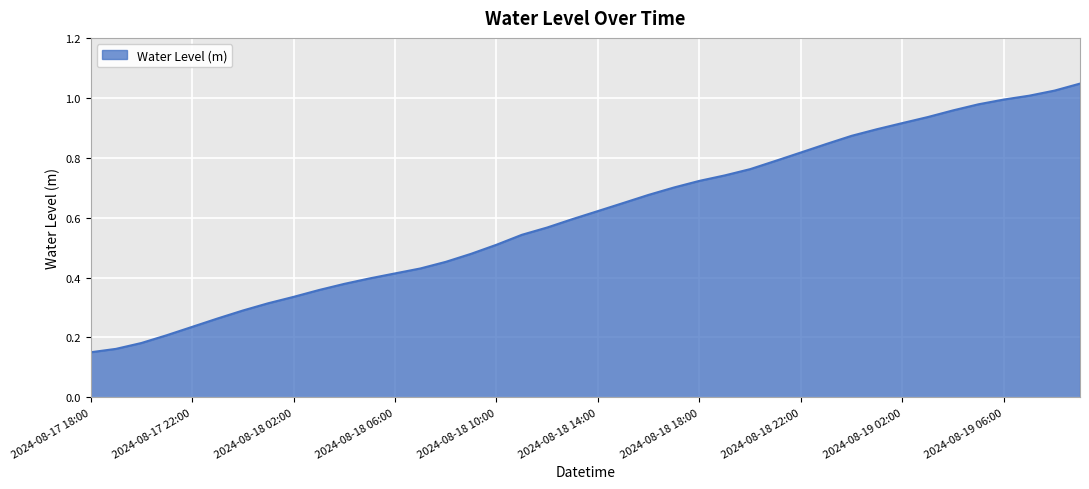

Is this an area chart (filled region under the line)?

Yes